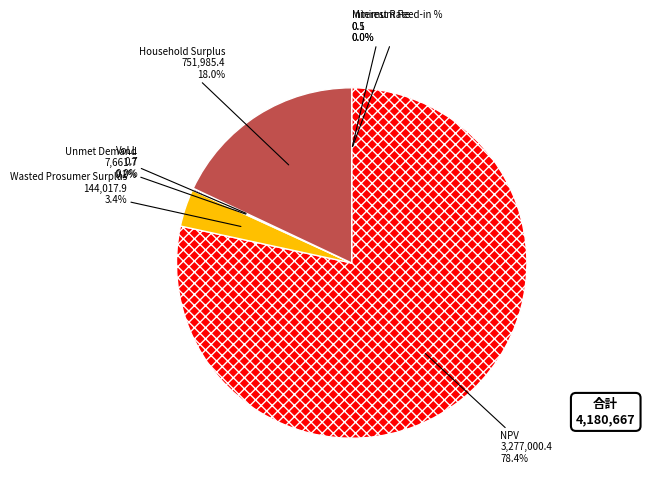

What is the largest slice in the pie chart?

NPV